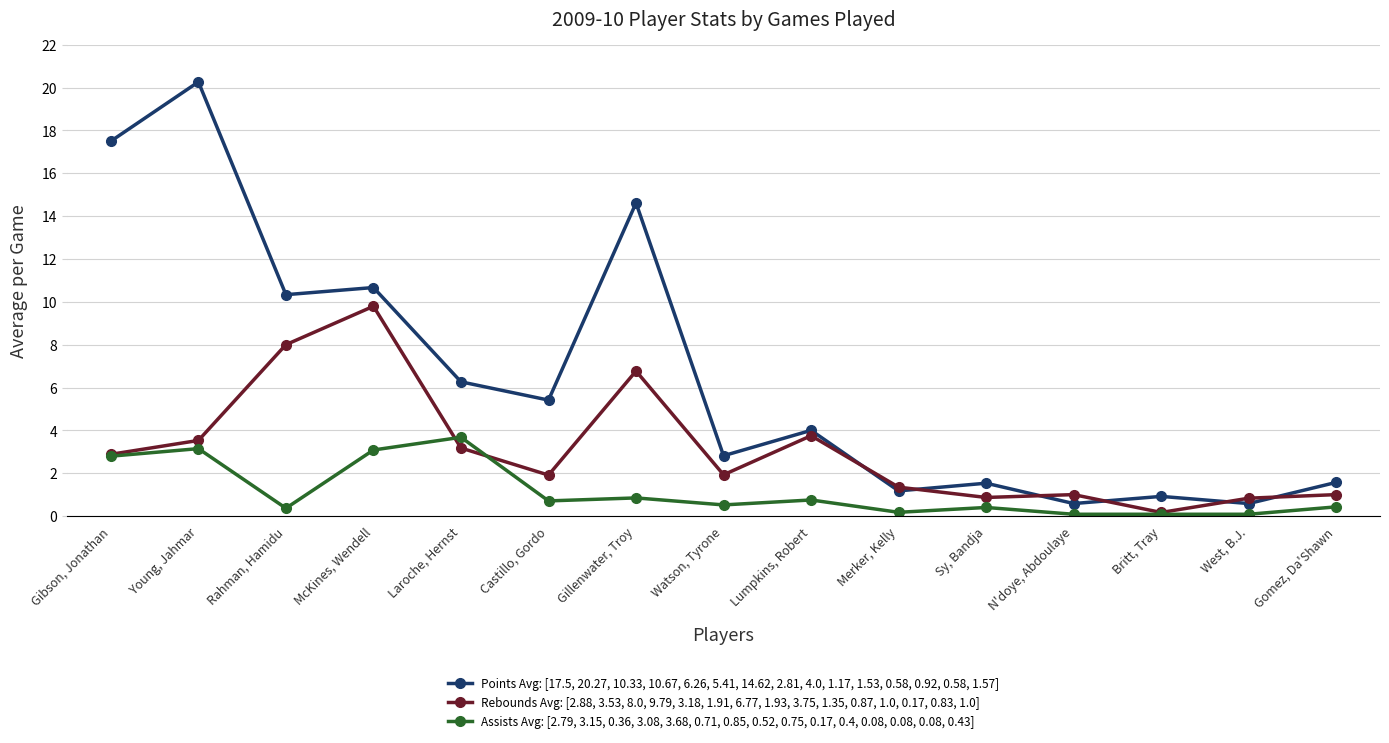

At which category is the sum across all series the highest?

Young, Jahmar